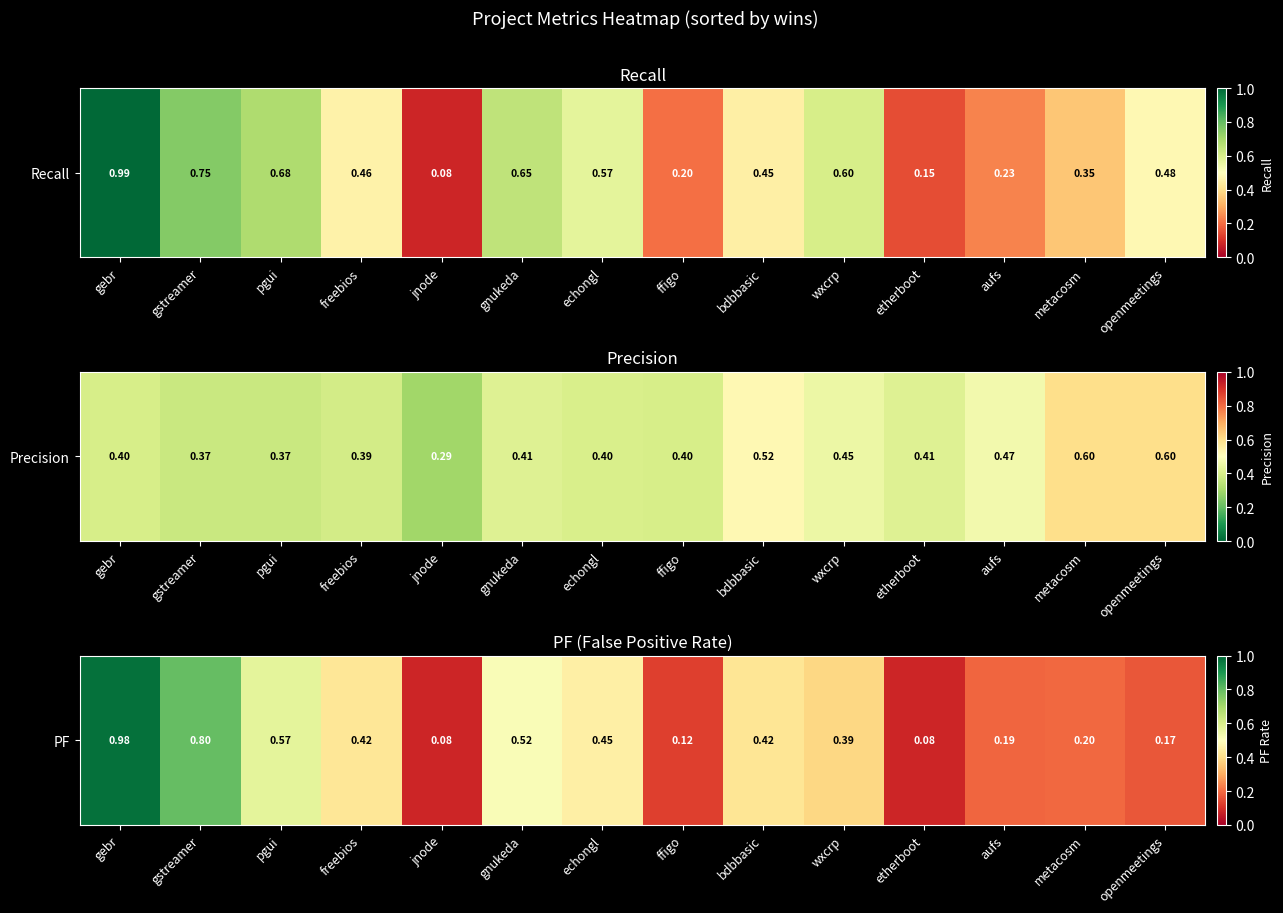

What is the change in value from gebr to freebios?

-0.6